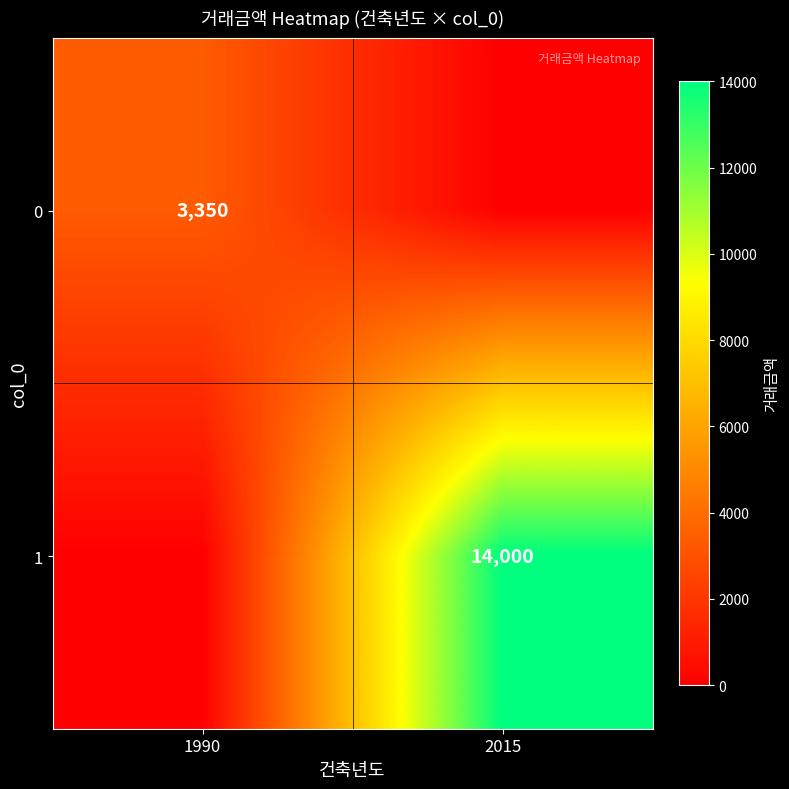

At how many categories does at least one series exceed 6583?

1